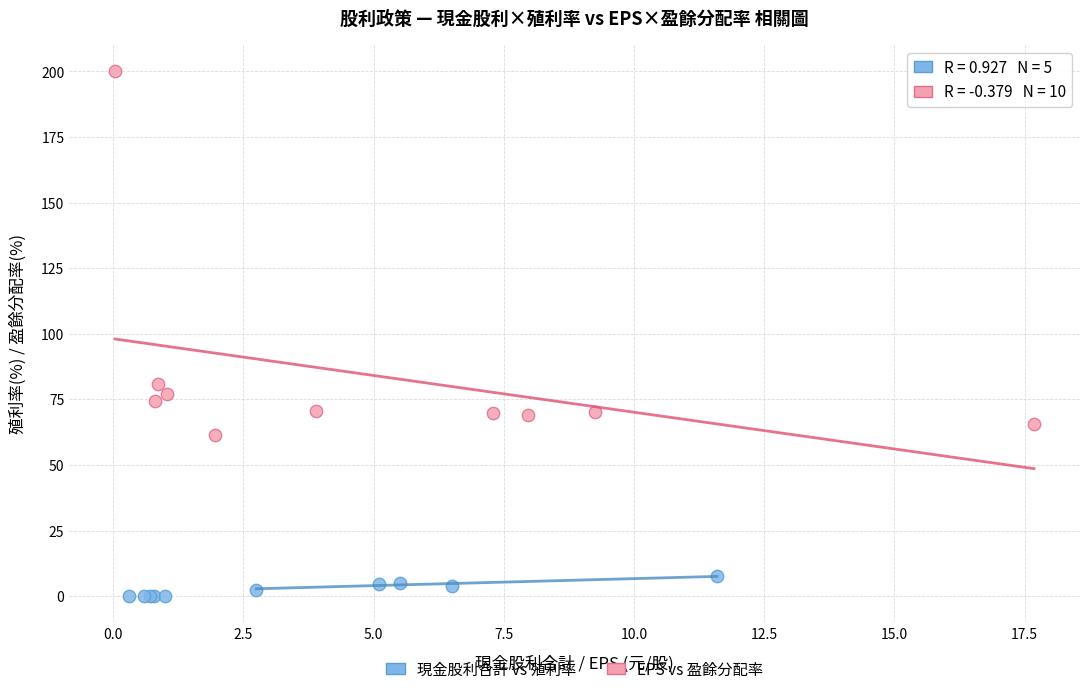

Which series has the largest Y range (max minus min)?

EPS vs 盈餘分配率